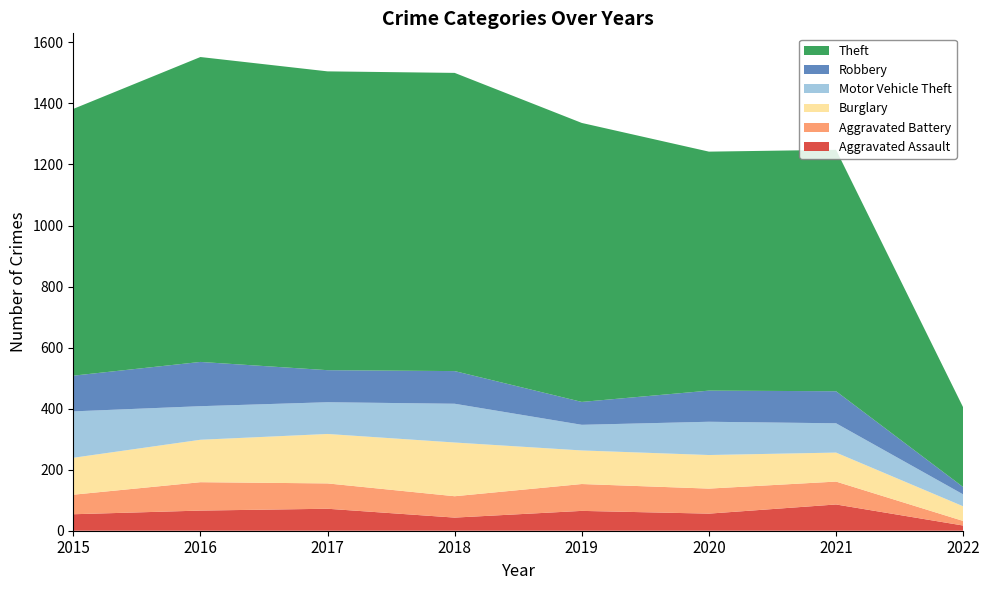

Reading right to left, transcribe all the data shown in this chart.

Aggravated Assault: 17	86	56	65	43	72	66	54
Aggravated Battery: 15	75	82	88	70	83	93	64
Burglary: 48	95	110	110	176	162	139	121
Motor Vehicle Theft: 39	96	109	84	127	104	110	152
Robbery: 24	105	102	75	107	105	145	117
Theft: 261	791	783	914	977	979	999	874